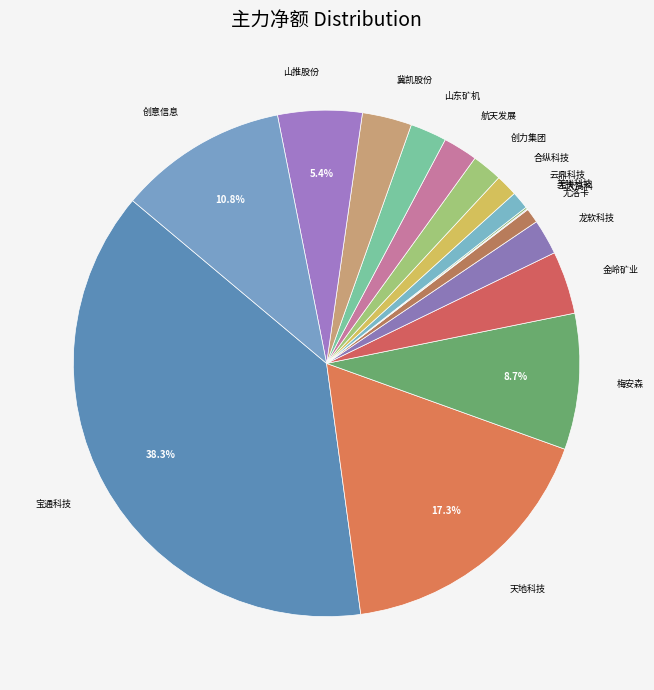

What is the largest slice in the pie chart?

宝通科技